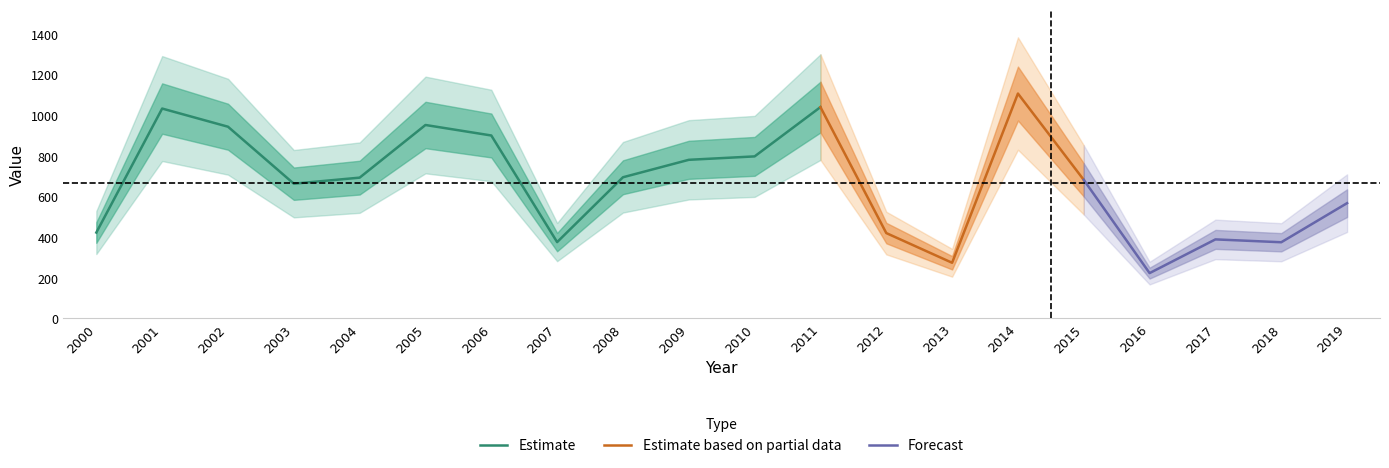

Is this an area chart (filled region under the line)?

No